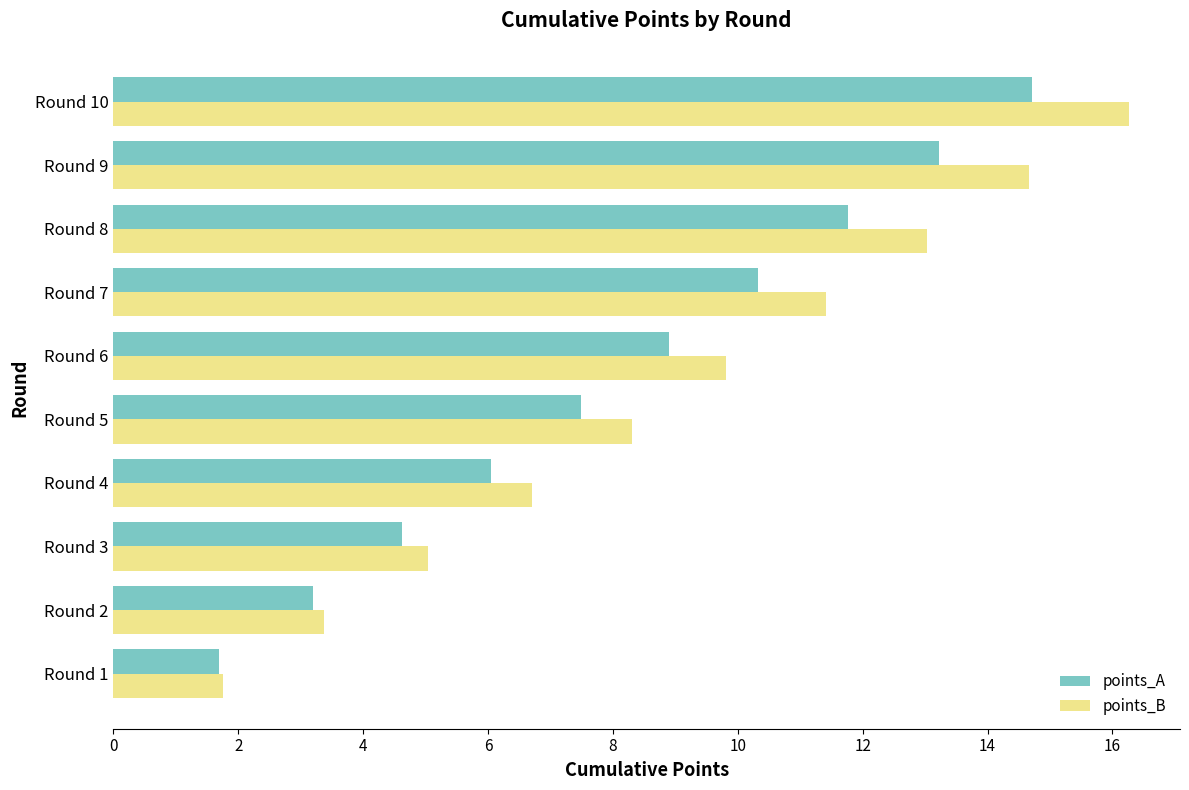

Where is points_A nearest to the value 8?

Round 5